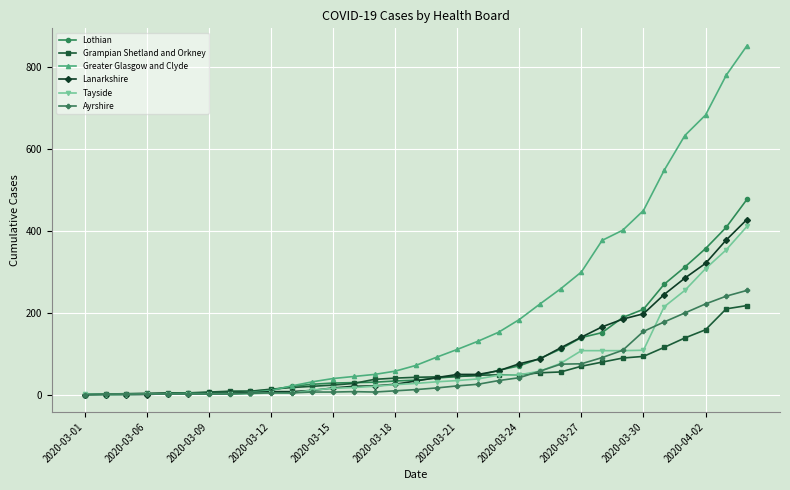

Which series has the largest total across all categories?

Greater Glasgow and Clyde